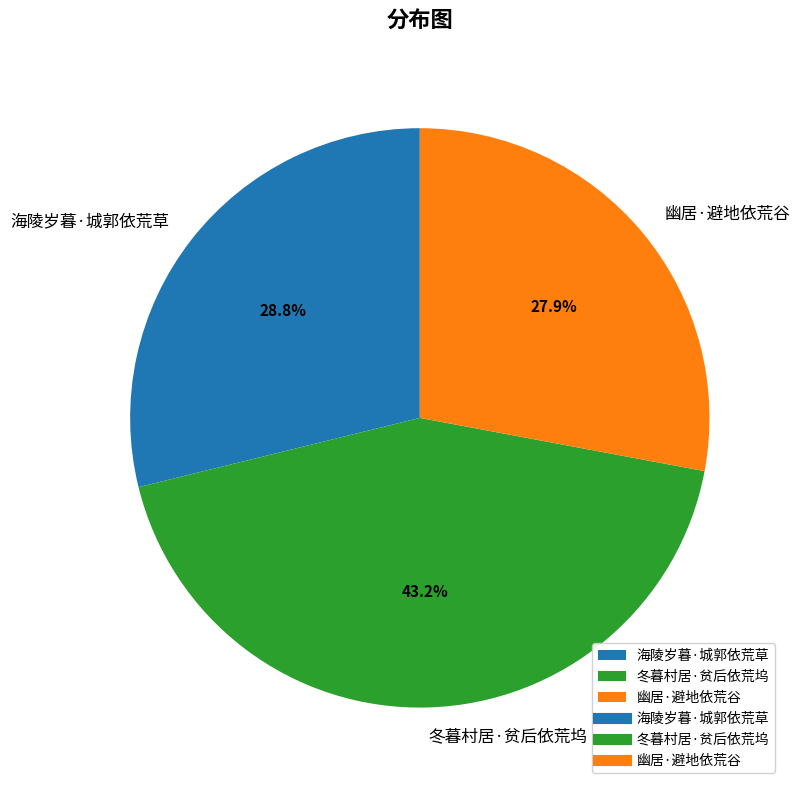

To the nearest percent, what is the difference between the 海陵岁暮·城郭依荒草 and 幽居·避地依荒谷 slice percentages?

1%